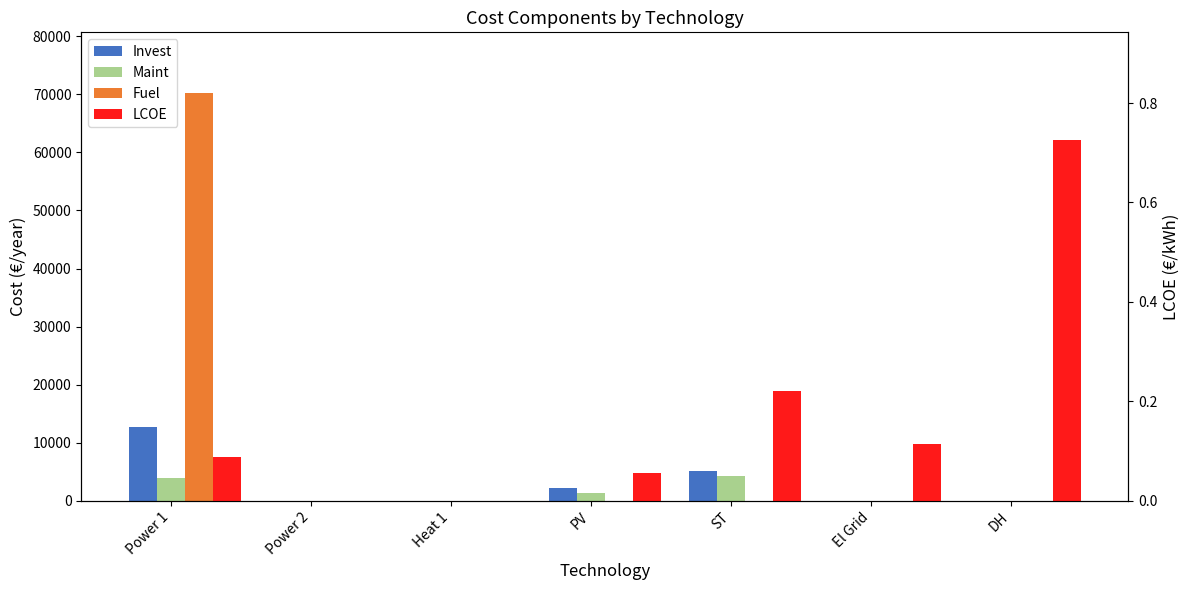

Which category has the highest value across all series?

Power 1